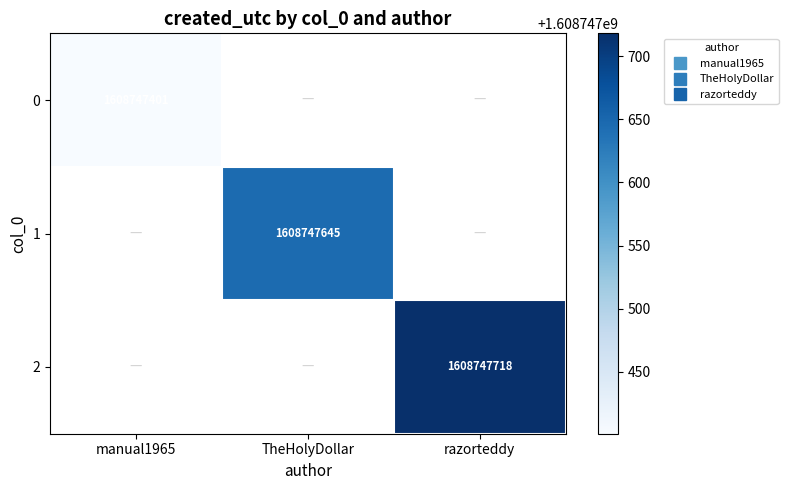

The manual1965 series shows 786852444 at 2. True or false?

False